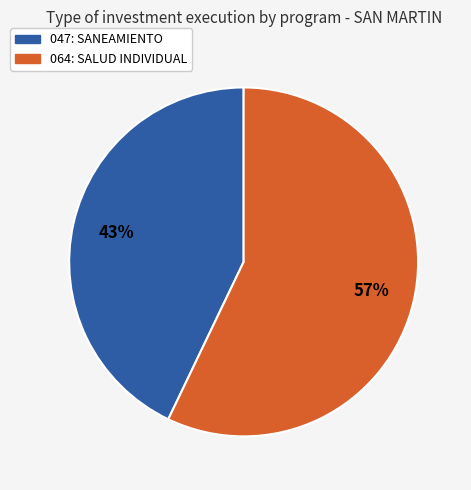

Which slice is the smallest?

047: SANEAMIENTO